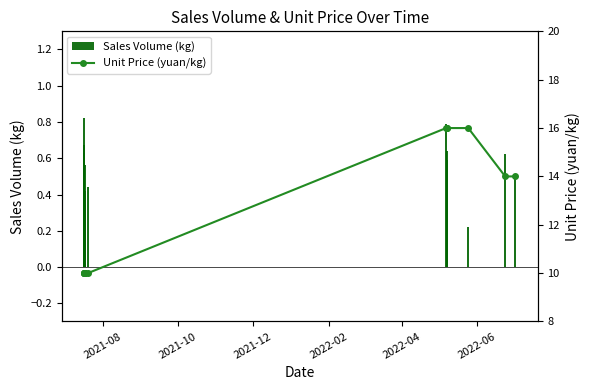

What is the value of the Sales Volume (kg) bar at the 9th from the left?

0.8